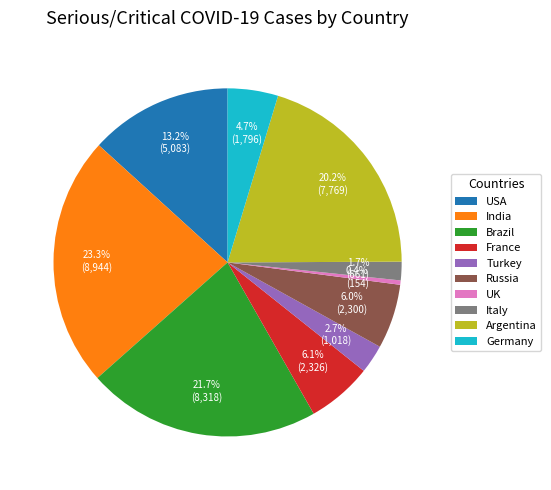

Count the number of slices in the pie.

10